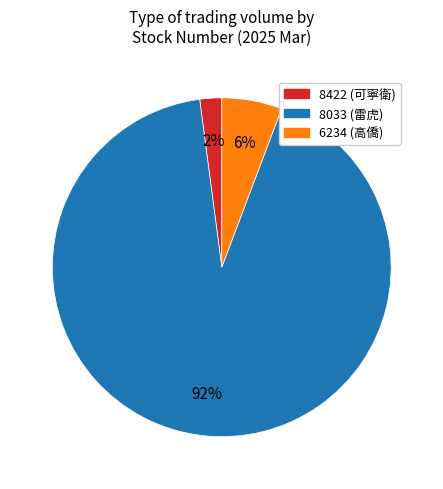

To the nearest percent, what is the difference between the largest and smallest slice percentages?

90%